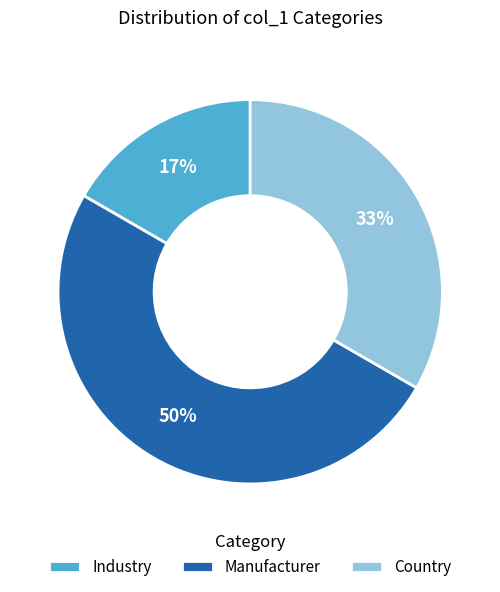

Is it true that Country is 47% of the pie?

False